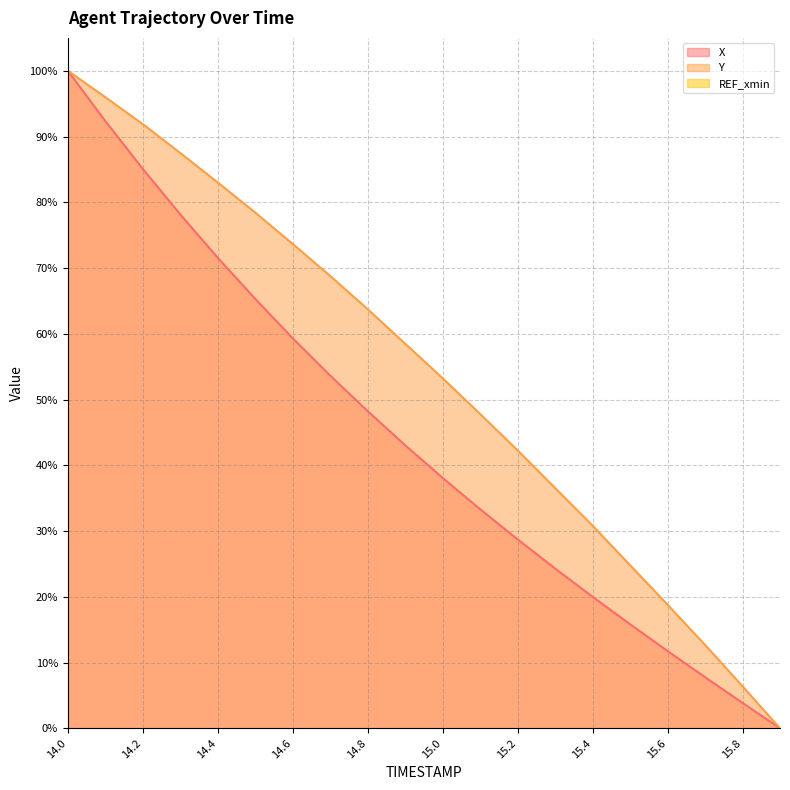

True or false: X and Y cross at least once.

False